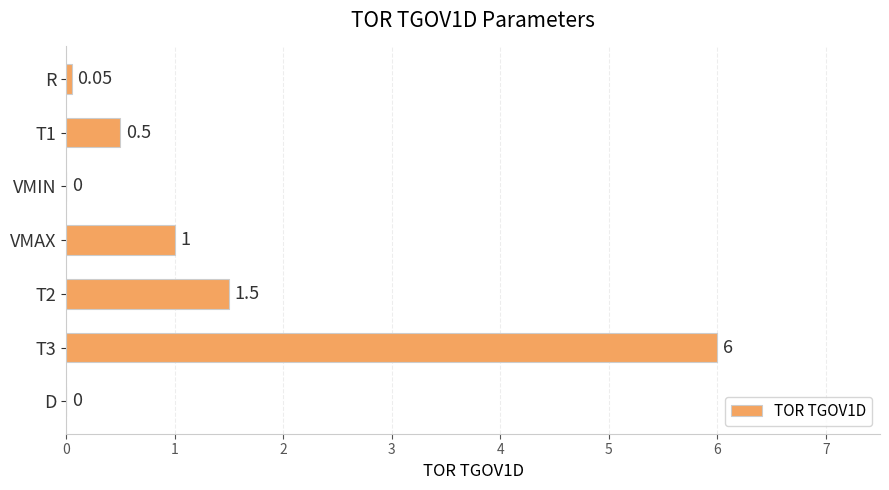

What is the change in value from VMIN to VMAX?

+1.0